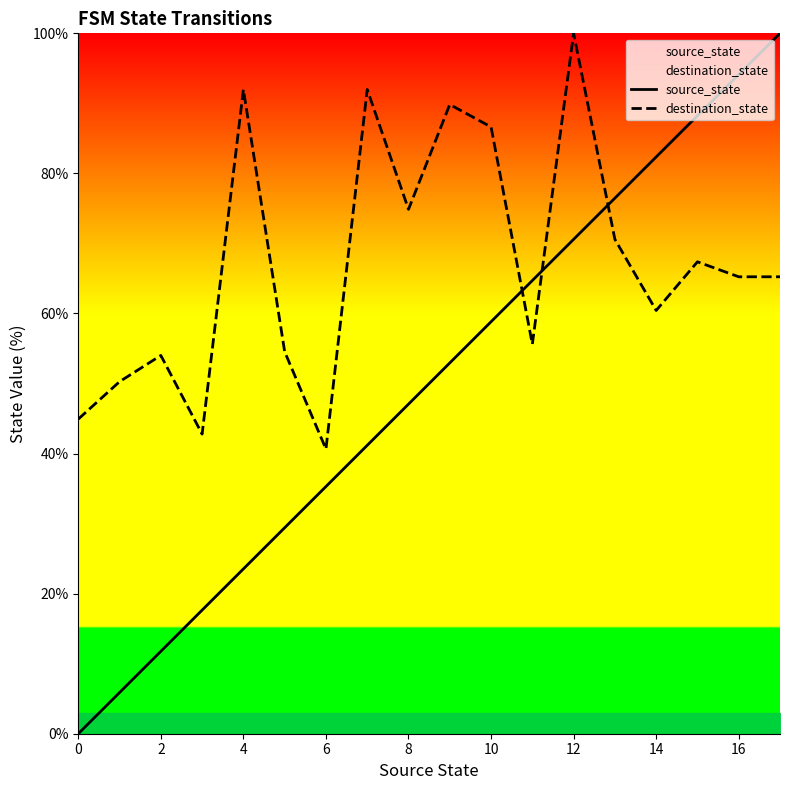

What are all the series names shown in the legend?

source_state, destination_state